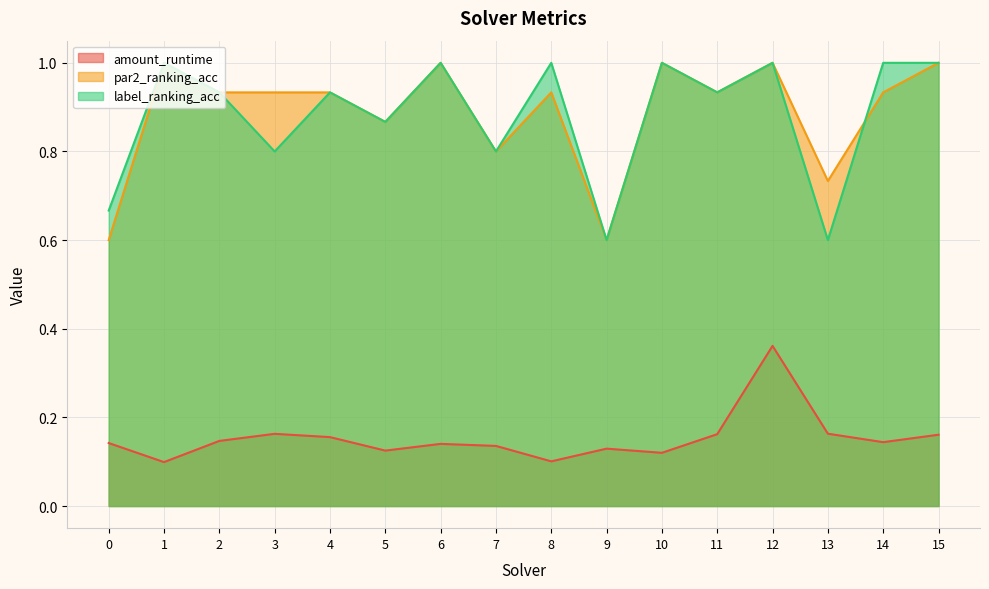

Which series has the largest range (max minus min)?

par2_ranking_acc